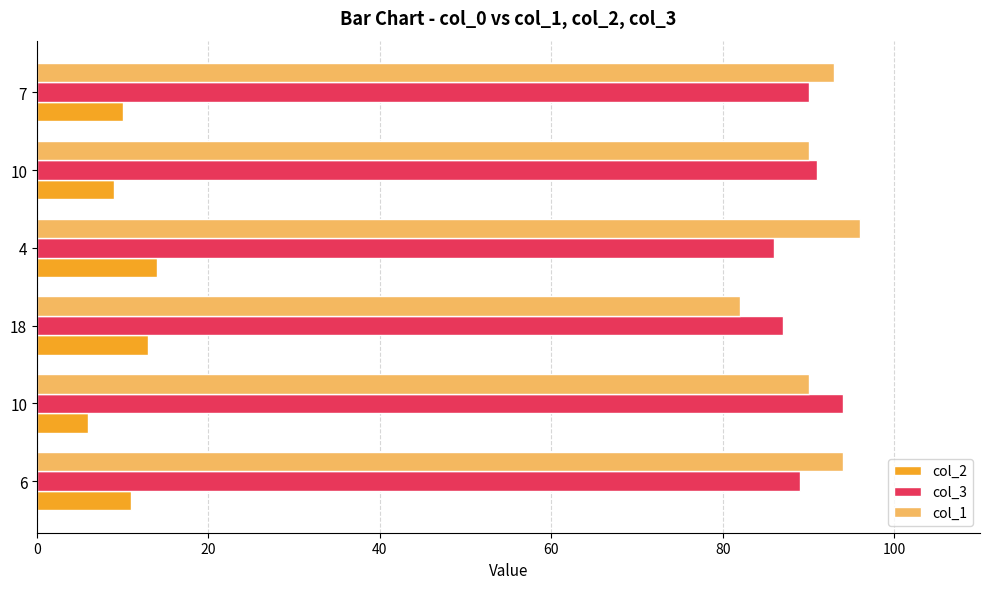

What is the maximum value for col_3?

94